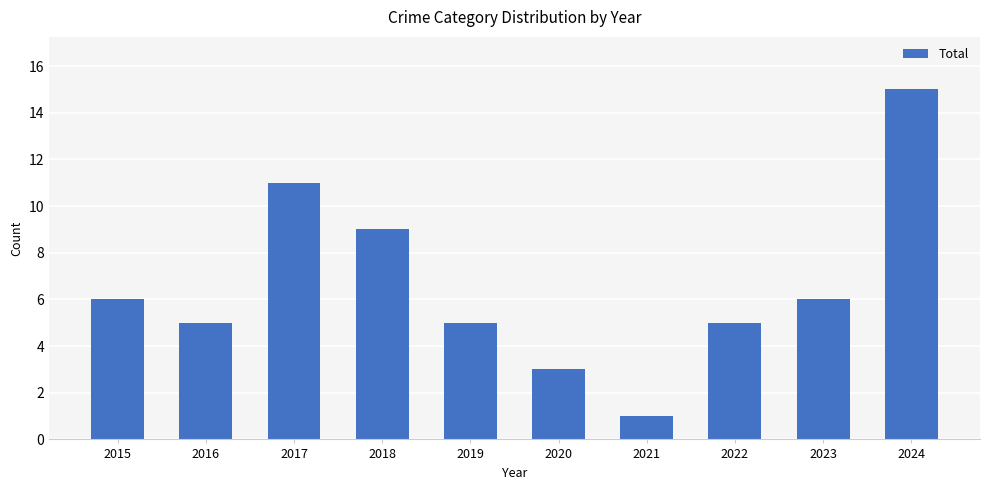

Where is the data nearest to the value 8?

2018